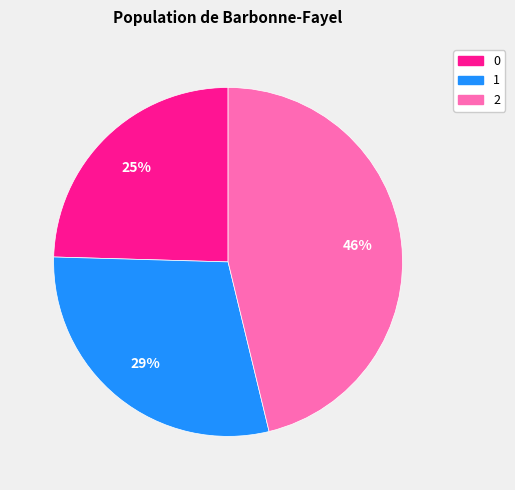

Is there a majority slice in this chart?

No